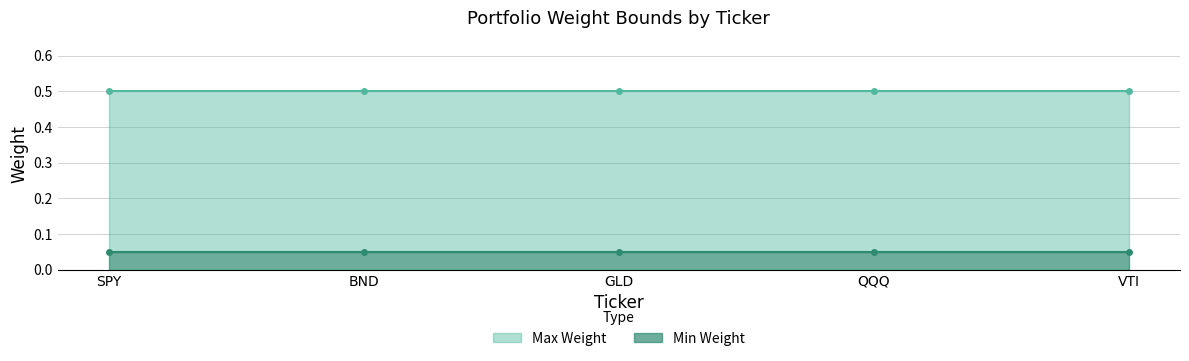

True or false: Min Weight has a value of 0.1 at BND.

True